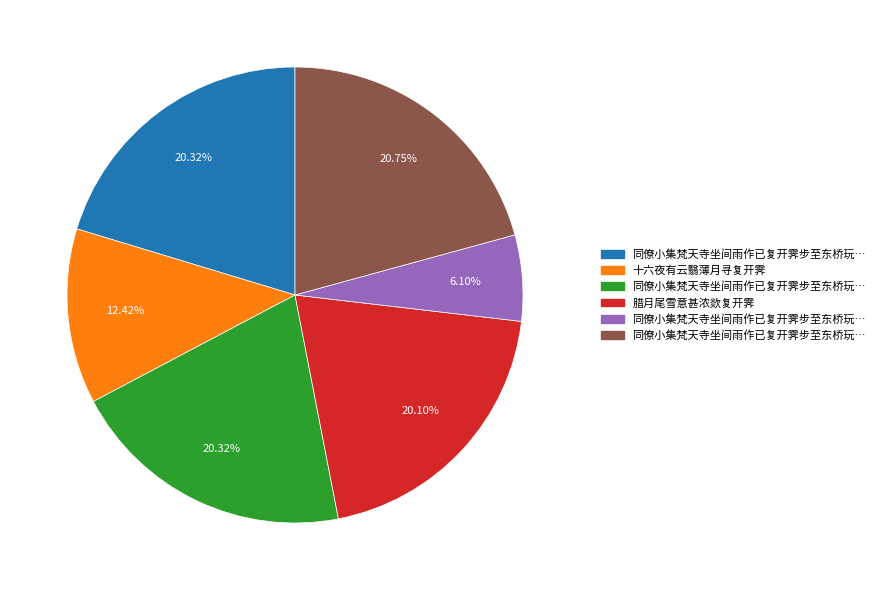

Is there a majority slice in this chart?

No